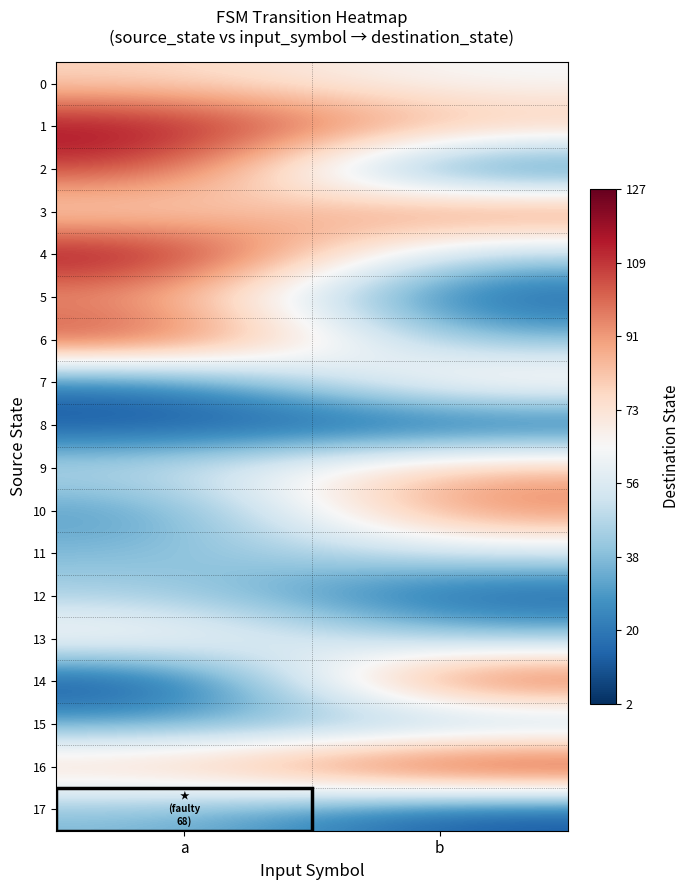

Reading left to right, what are all the values shown in this chart?

0: a=78	b=63
1: a=121	b=86
2: a=110	b=10
3: a=72	b=104
4: a=124	b=43
5: a=91	b=10
6: a=113	b=35
7: a=17	b=79
8: a=9	b=8
9: a=50	b=88
10: a=26	b=100
11: a=37	b=53
12: a=45	b=9
13: a=72	b=40
14: a=2	b=116
15: a=32	b=33
16: a=83	b=127
17: a=37	b=9